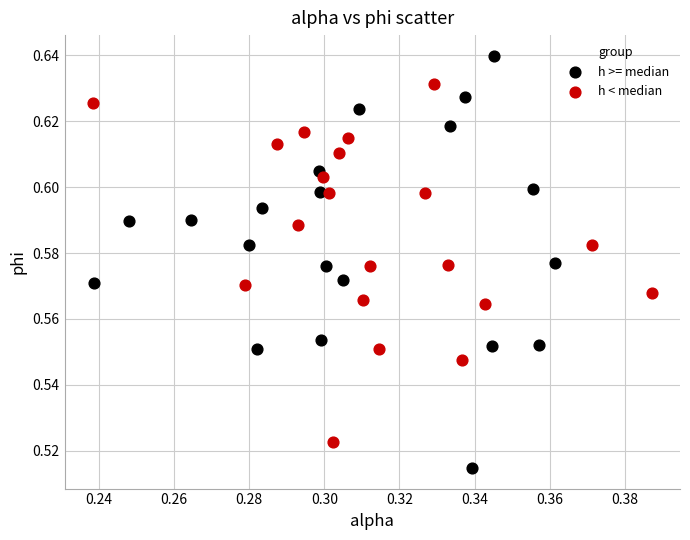

Which series reaches the maximum Y coordinate?

h >= median